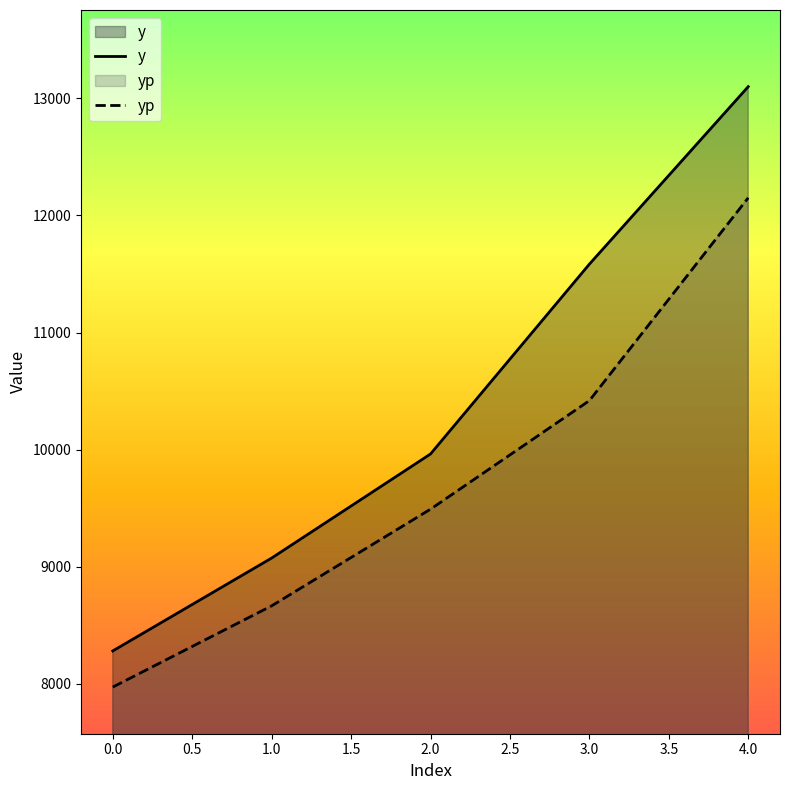

Reading left to right, what are all the values shown in this chart?

y: 8279.7	9073.2	9962.2	11583.9	13100.4
yp: 7971.0	8665.1	9490.7	10418.1	12151.0